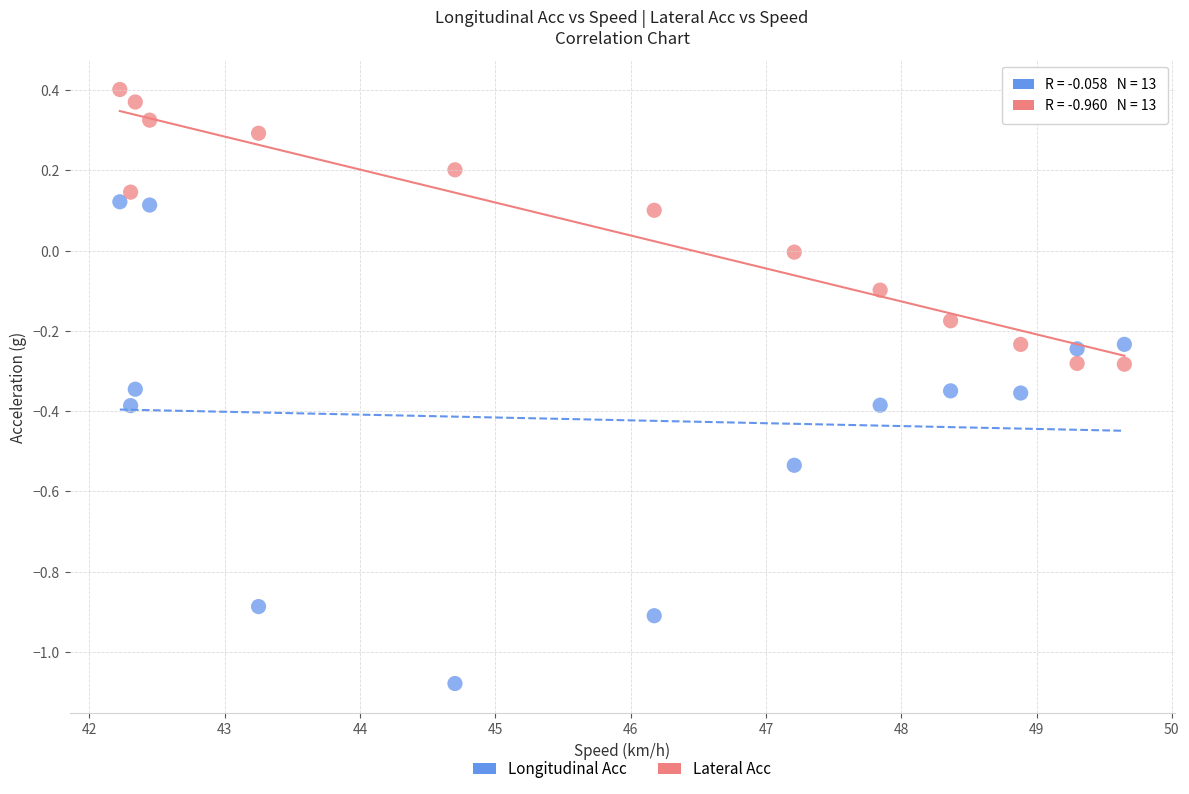

What are all the series names shown in the legend?

Longitudinal Acc, Lateral Acc